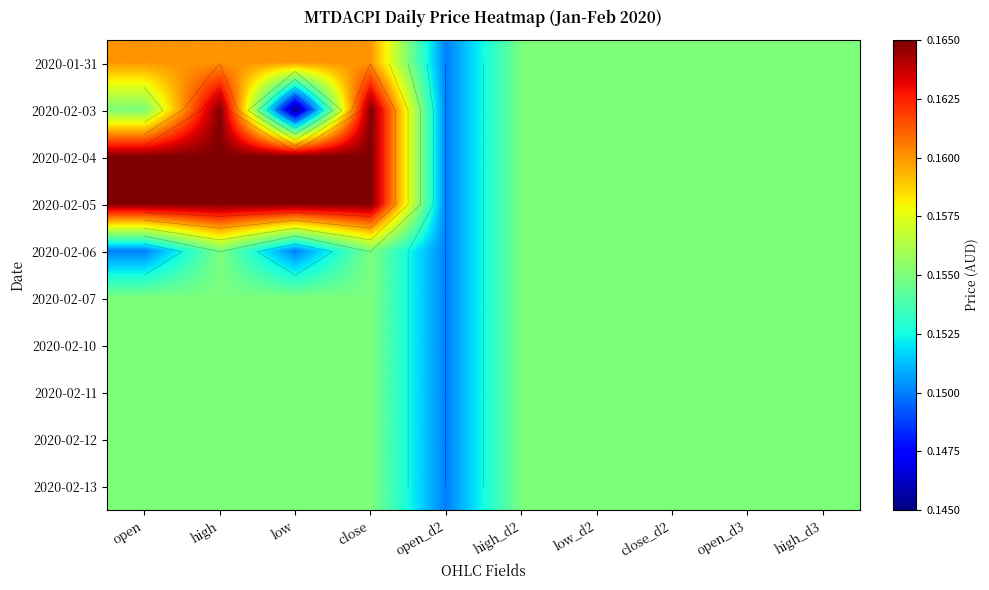

At which category is the sum across all series the highest?

high